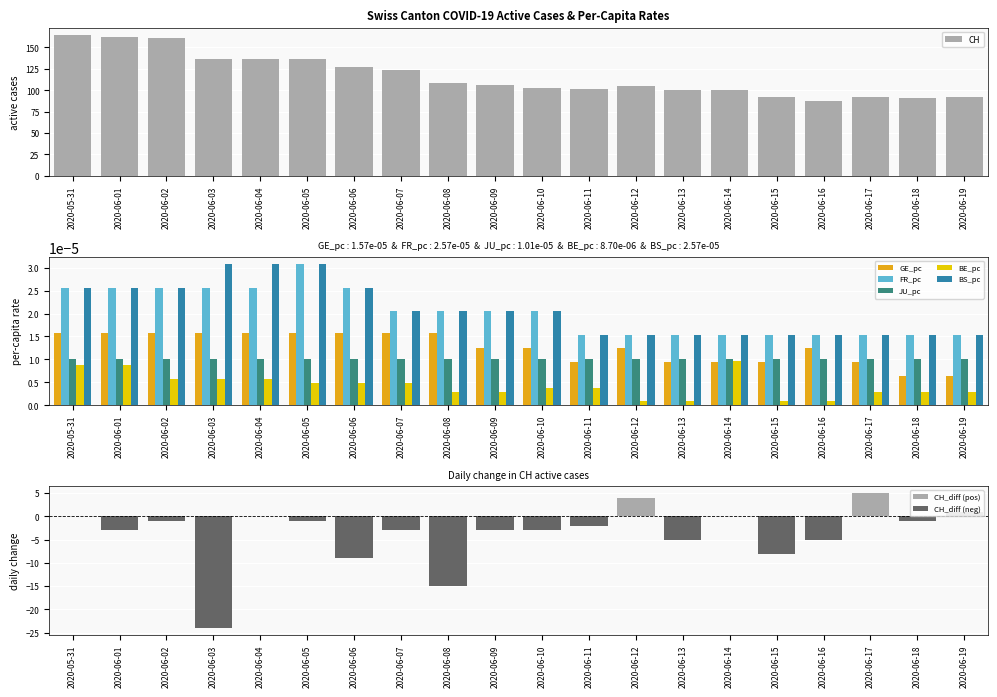

Which series changed the most between 2020-06-03 and 2020-06-18?

CH